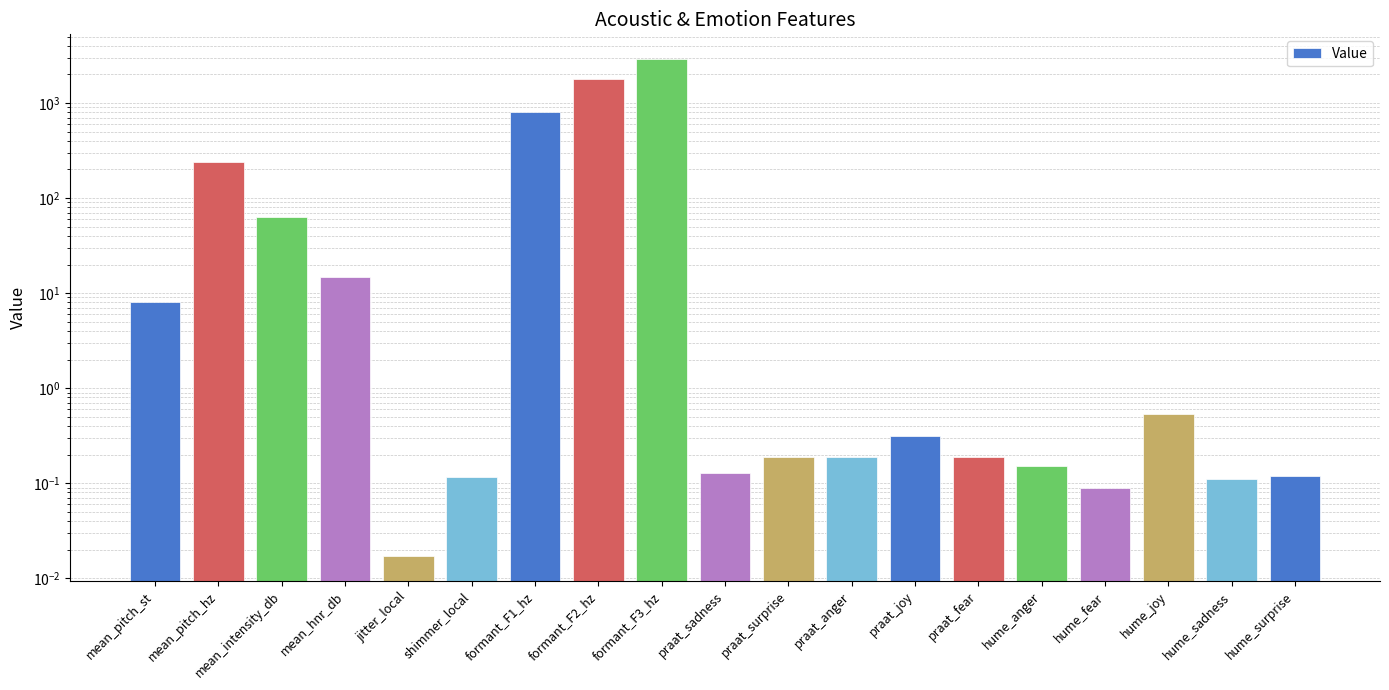

Reading right to left, extract all data points from this chart.

0.1	0.1	0.5	0.1	0.1	0.2	0.3	0.2	0.2	0.1	2896.0	1794.4	815.1	0.1	0.0	14.8	63.5	239.8	8.1